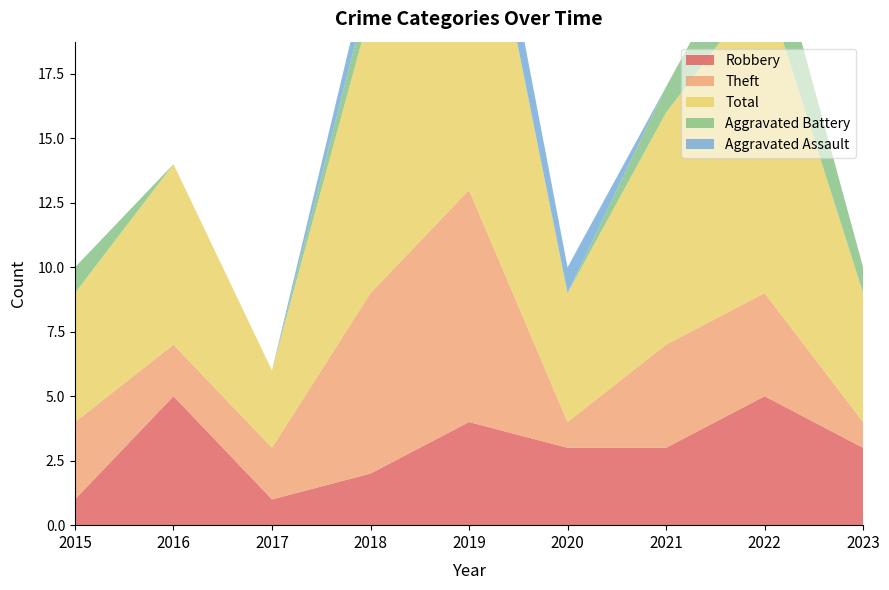

Reading right to left, extract all data points from this chart.

Robbery: 2023=3	2022=5	2021=3	2020=3	2019=4	2018=2	2017=1	2016=5	2015=1
Theft: 2023=1	2022=4	2021=4	2020=1	2019=9	2018=7	2017=2	2016=2	2015=3
Total: 2023=5	2022=12	2021=9	2020=5	2019=15	2018=11	2017=3	2016=7	2015=5
Aggravated Battery: 2023=1	2022=3	2021=1	2020=0	2019=0	2018=1	2017=0	2016=0	2015=1
Aggravated Assault: 2023=0	2022=0	2021=0	2020=1	2019=2	2018=1	2017=0	2016=0	2015=0